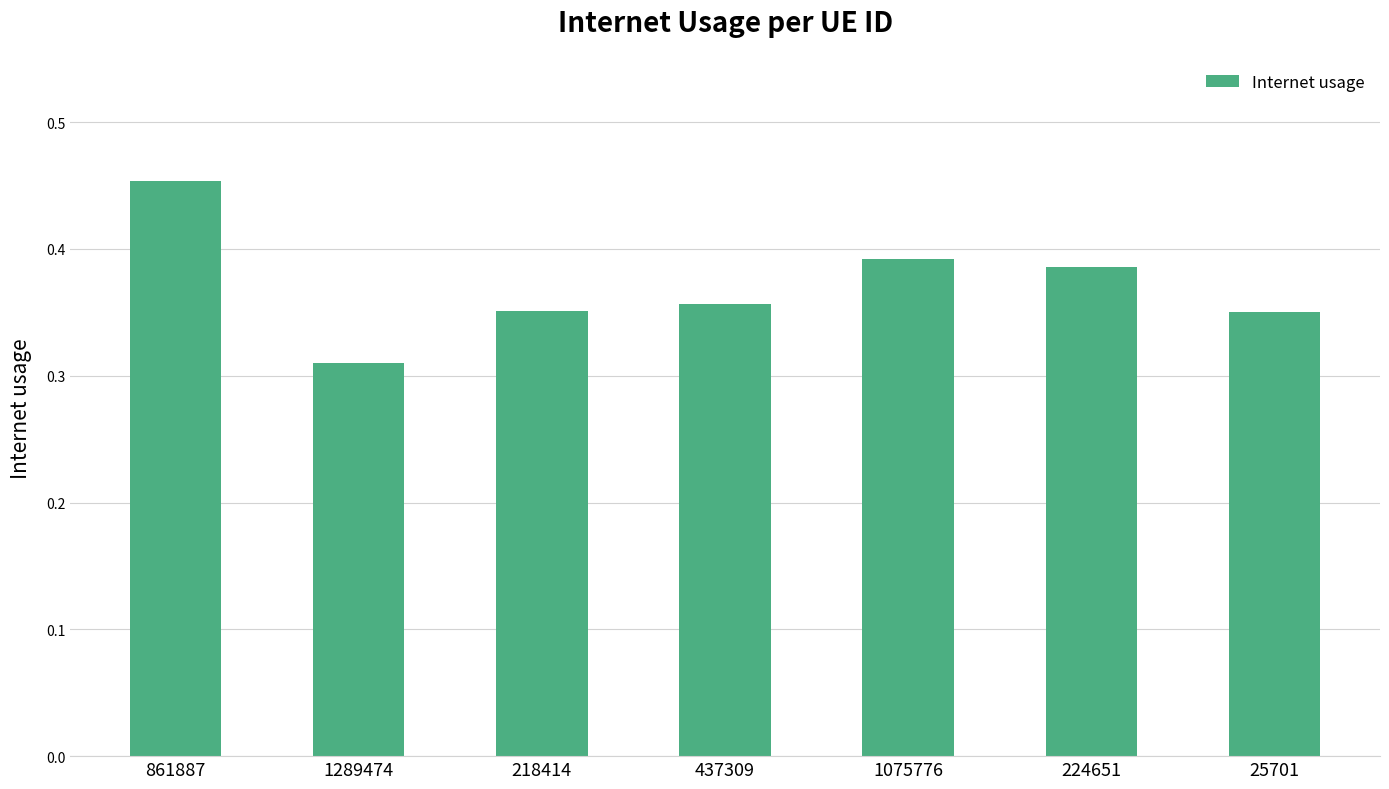

Where is the data nearest to the value 0?

1289474